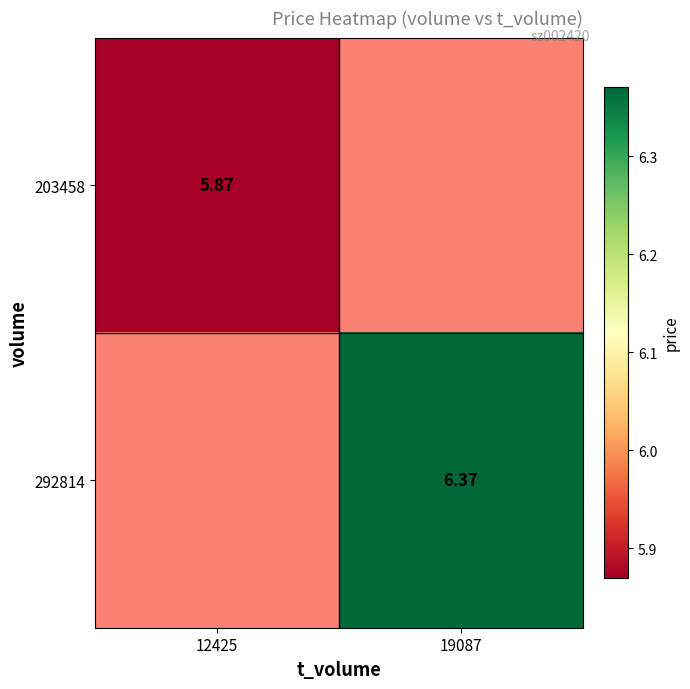

Is the value of 203458 at 12425 greater than the value of 292814 at 19087?

No